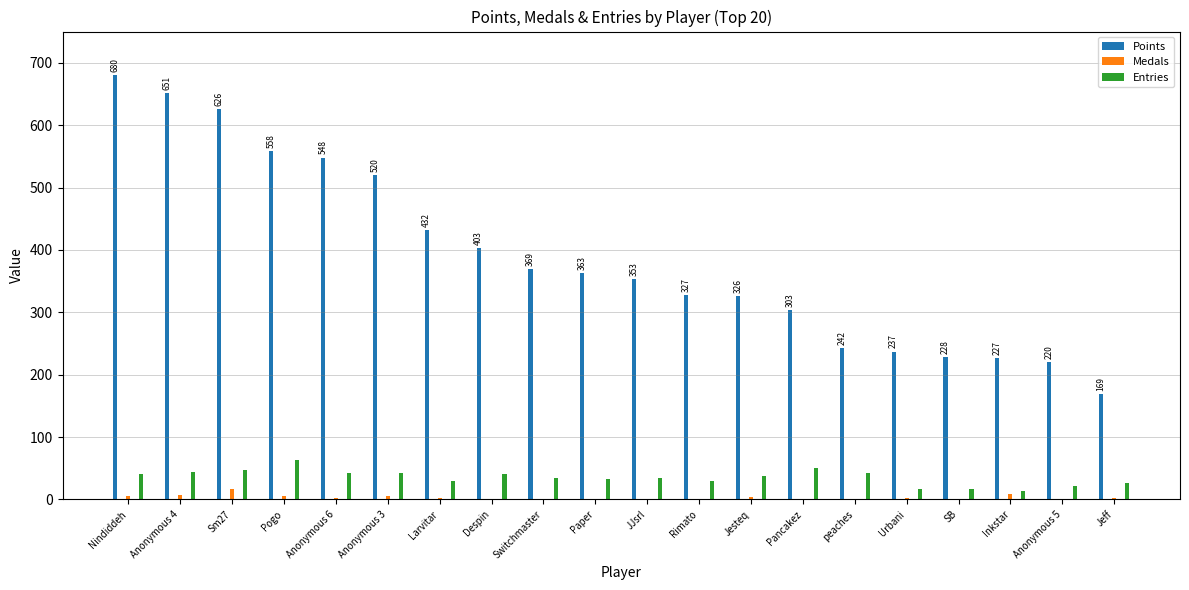

How many values in the Entries series exceed 37?

9